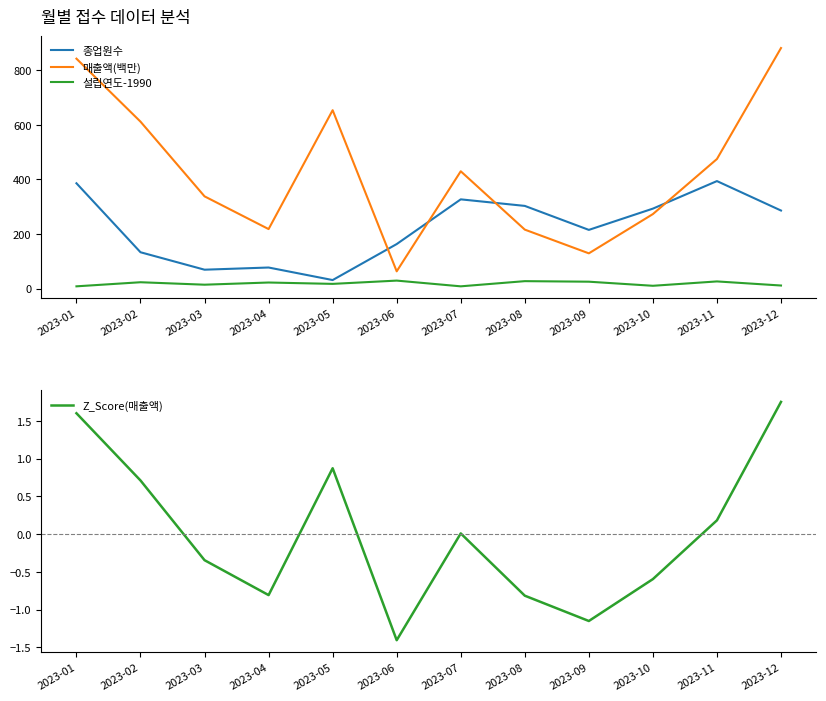

Which series has the largest total across all categories?

매출액(백만)